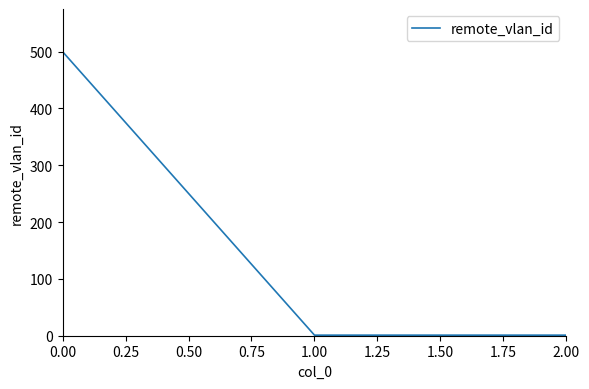

Does the chart display data point markers on the line(s)?

No